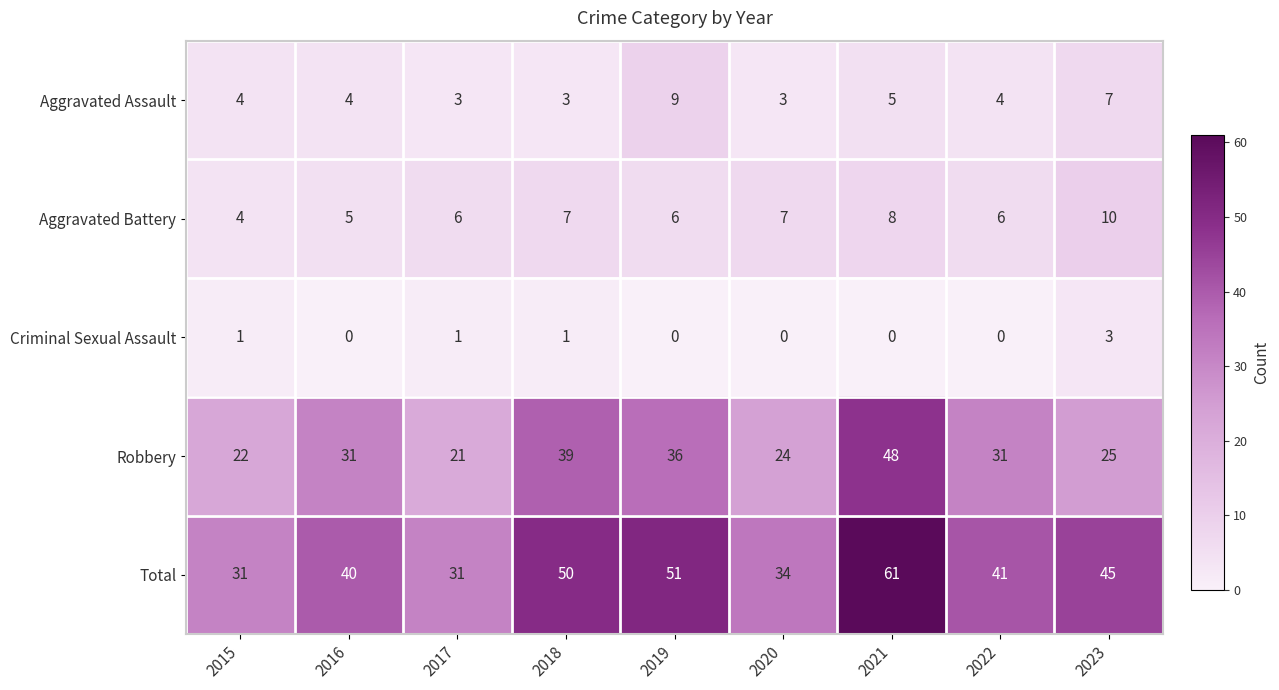

Is it true that Aggravated Assault equals 1 at 2016?

False